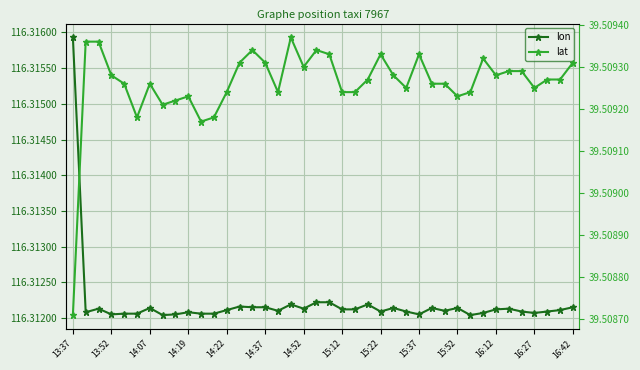

The value of lat at 14:22 is 58.2. True or false?

False